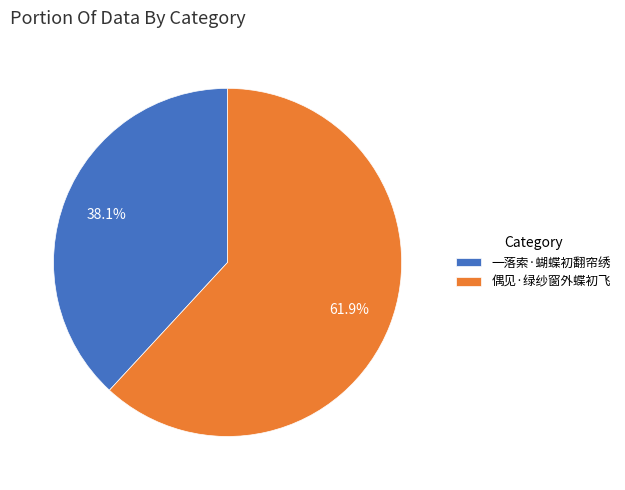

To the nearest percent, what percentage of the pie is 偶见·绿纱窗外蝶初飞?

62%